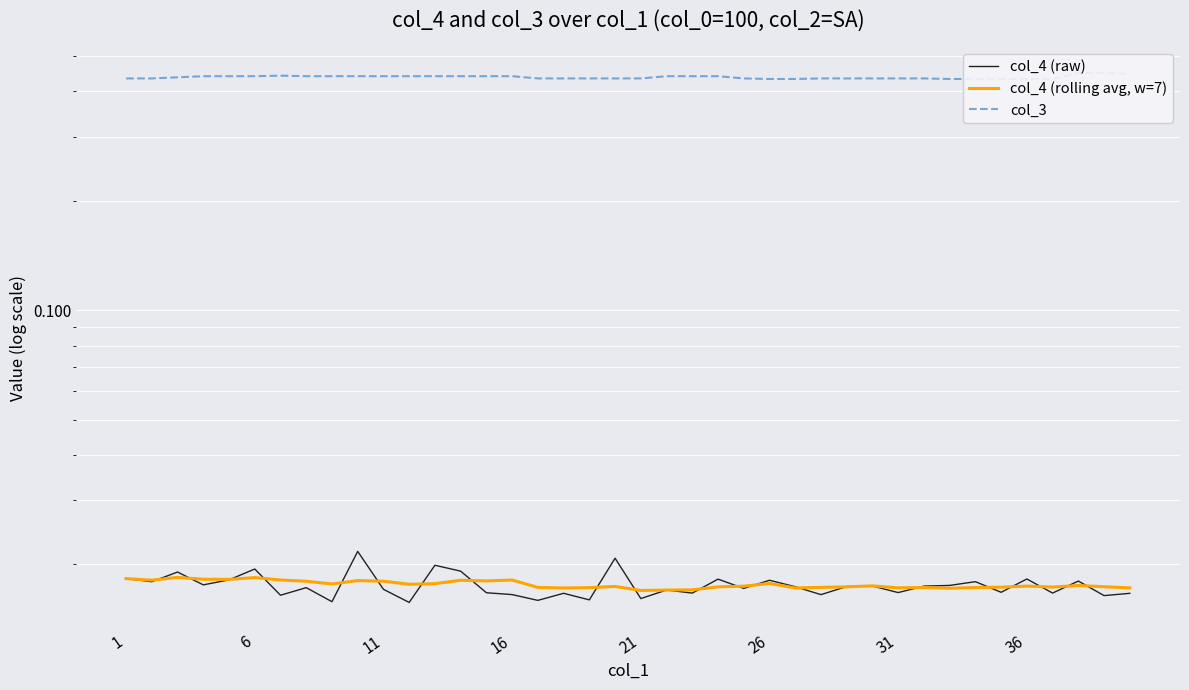

What is the greatest value displayed?

0.4